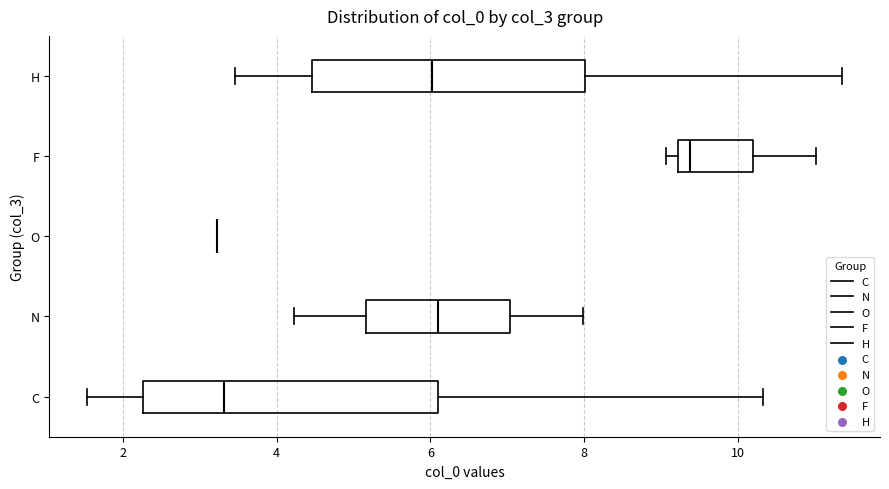

Reading bottom to top, transcribe this box plot: for each box, give where its median line is, the range the box spans, and where its two whiskers end, as read against the x-axis. The values are not printed on the chart, so give them approximately, as read against the axis.

C: median 3.4, box 2.2 to 6.0, whiskers 1.6 to 10.4
N: median 6.0, box 5.2 to 7.0, whiskers 4.2 to 8.0
O: box collapsed to a line at 3.2, whiskers 3.2 to 3.2
F: median 9.4, box 9.2 to 10.2, whiskers 9.0 to 11.0
H: median 6.0, box 4.4 to 8.0, whiskers 3.4 to 11.4